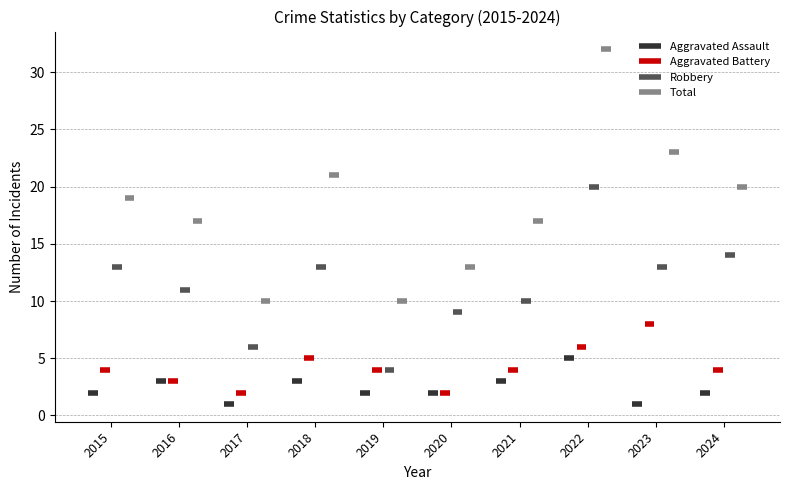

How many bars are there in each group?

4